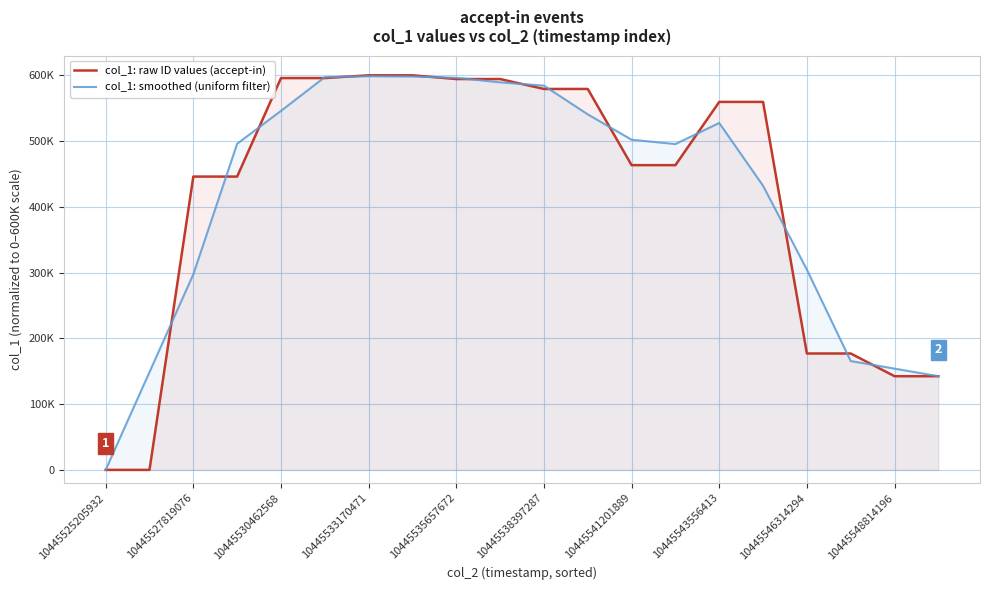

True or false: col_1: smoothed (uniform filter) has more than 1 points higher than both neighbors.

True